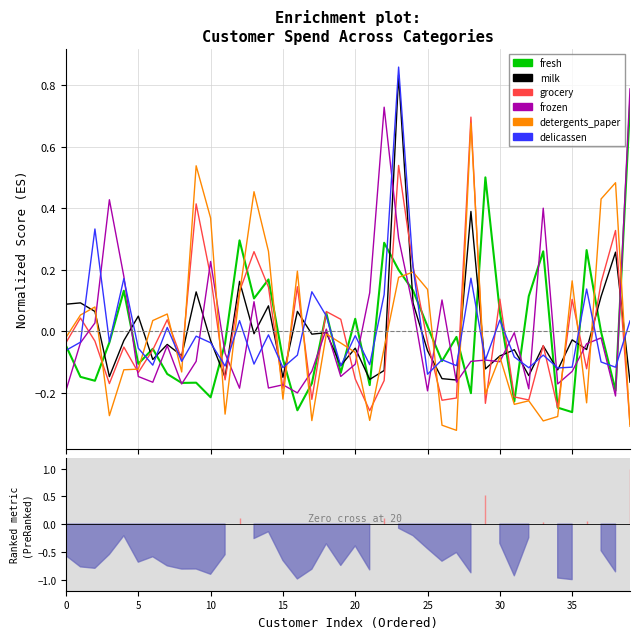

How many intersections are there between milk and frozen?

21